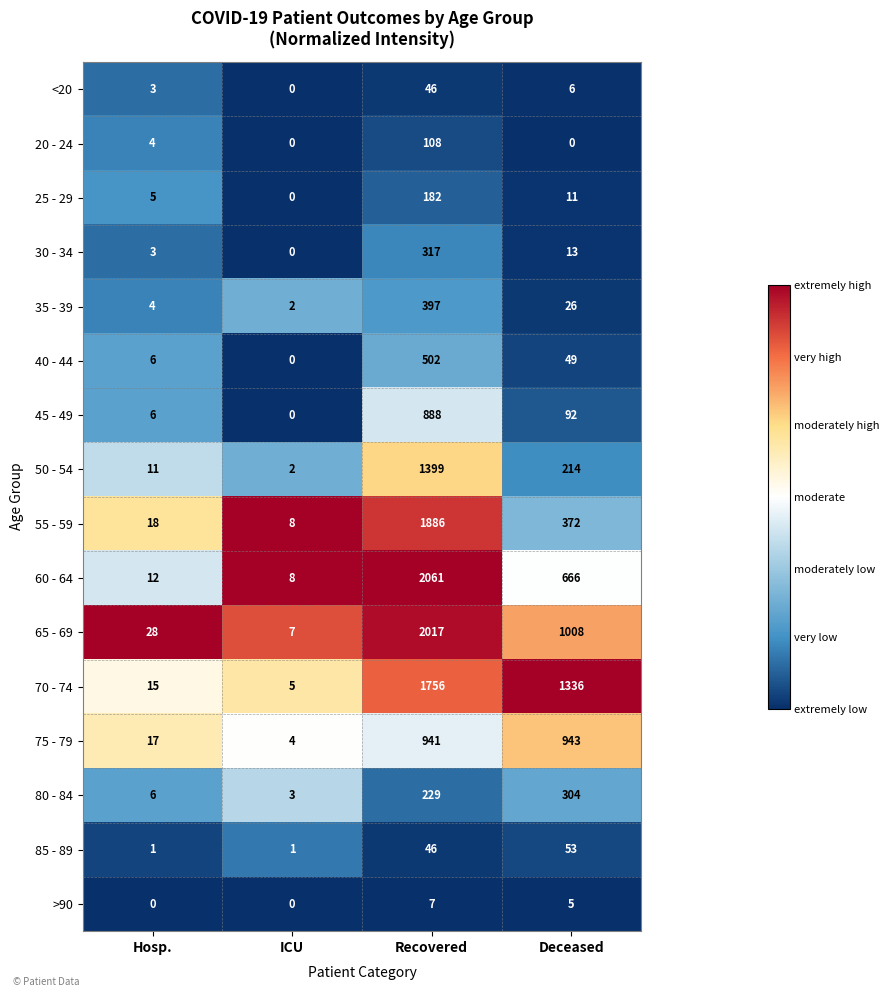

What is the greatest value displayed?

2061